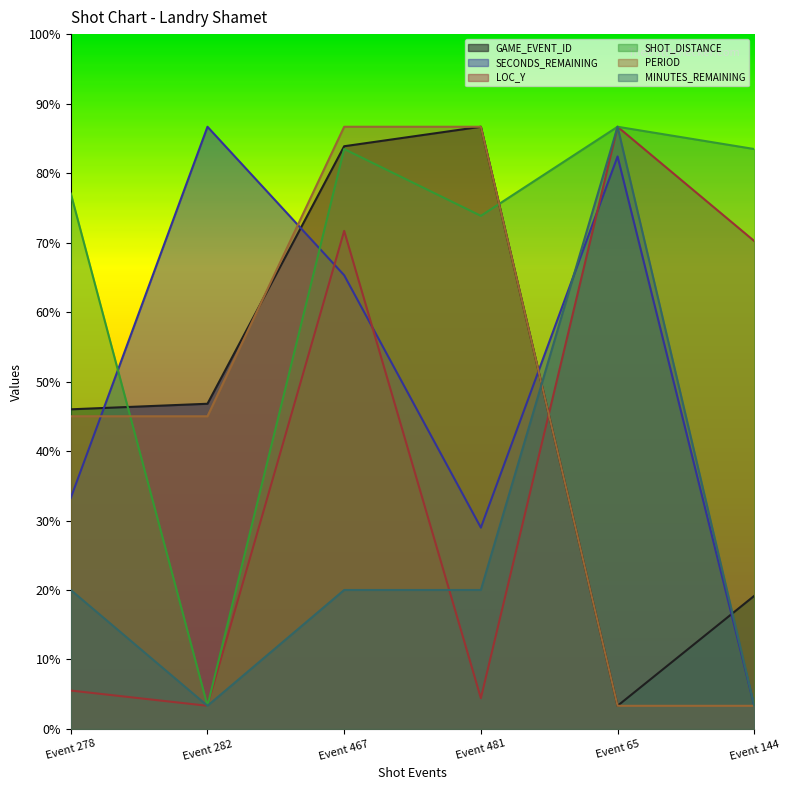

At Event 65, list the series in order from smallest to largest.

GAME_EVENT_ID, PERIOD, SECONDS_REMAINING, MINUTES_REMAINING, SHOT_DISTANCE, LOC_Y